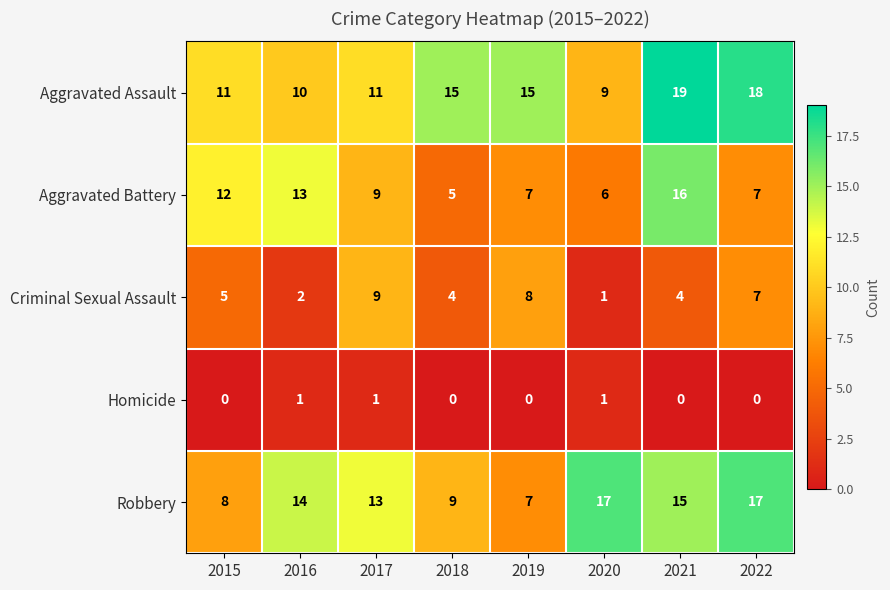

Which series has the largest total across all categories?

Aggravated Assault